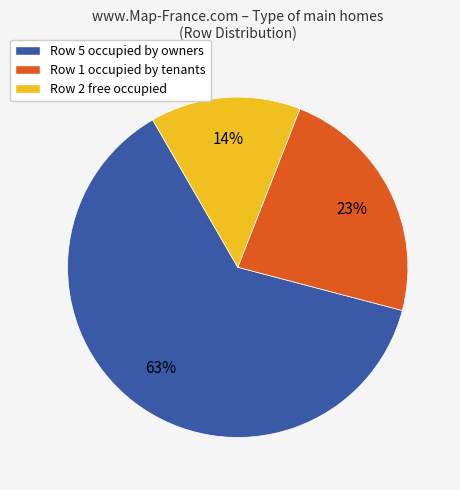

Which has a higher value, Row 1 occupied by tenants or Row 2 free occupied?

Row 1 occupied by tenants